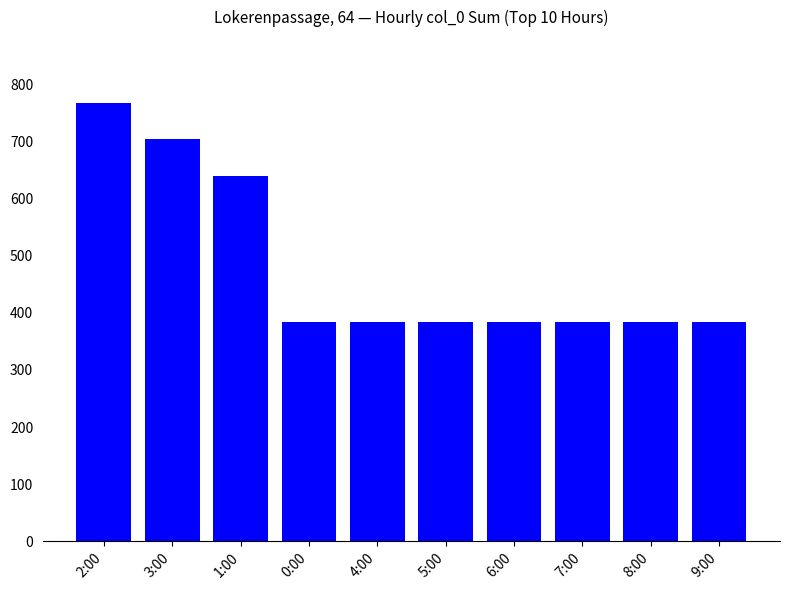

Does the chart contain any negative values?

No